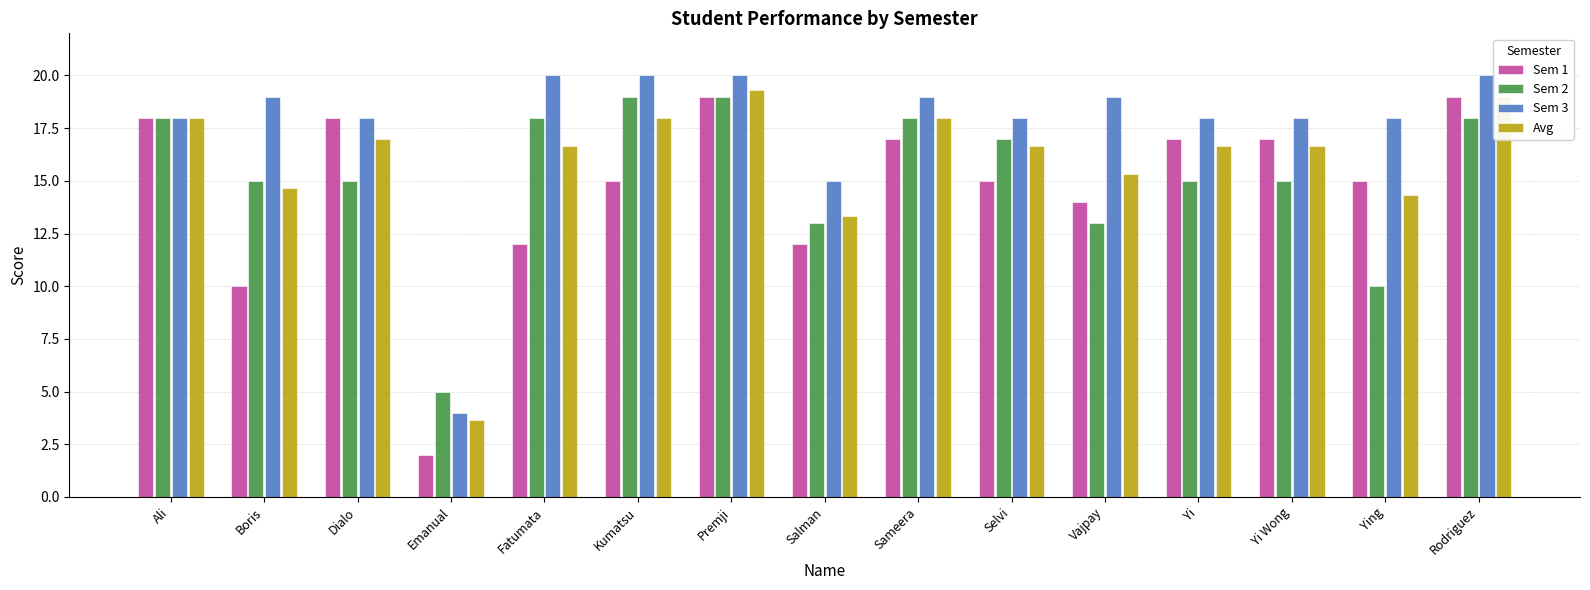

At which label does Sem 1 reach its minimum?

Emanual